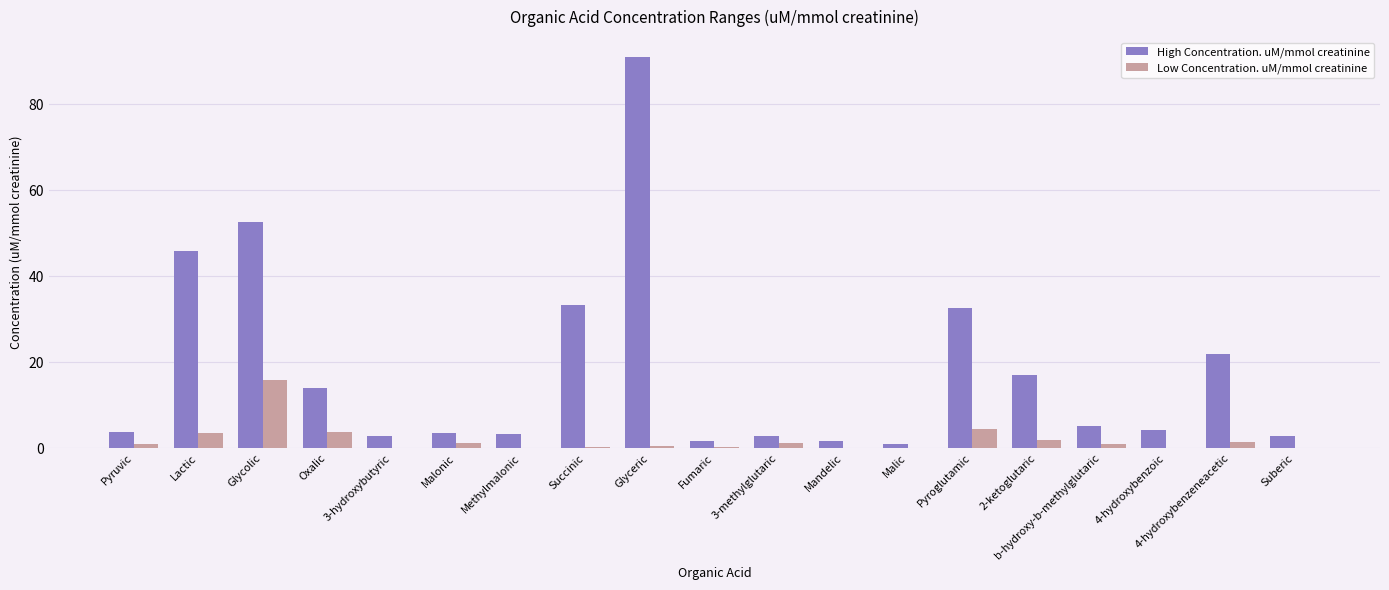

Which series has the largest total across all categories?

High Concentration. uM/mmol creatinine